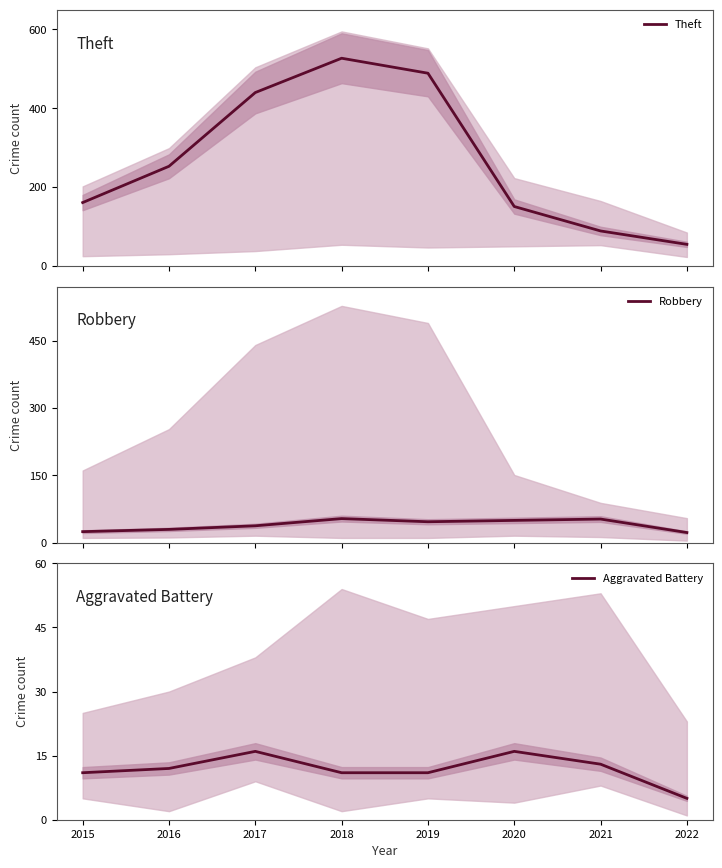

What is the minimum value for Theft?

55